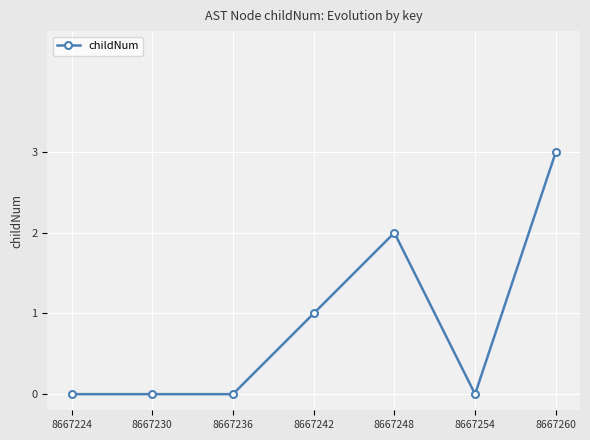

What is the sum of the values at 8667236 and 8667242?

1